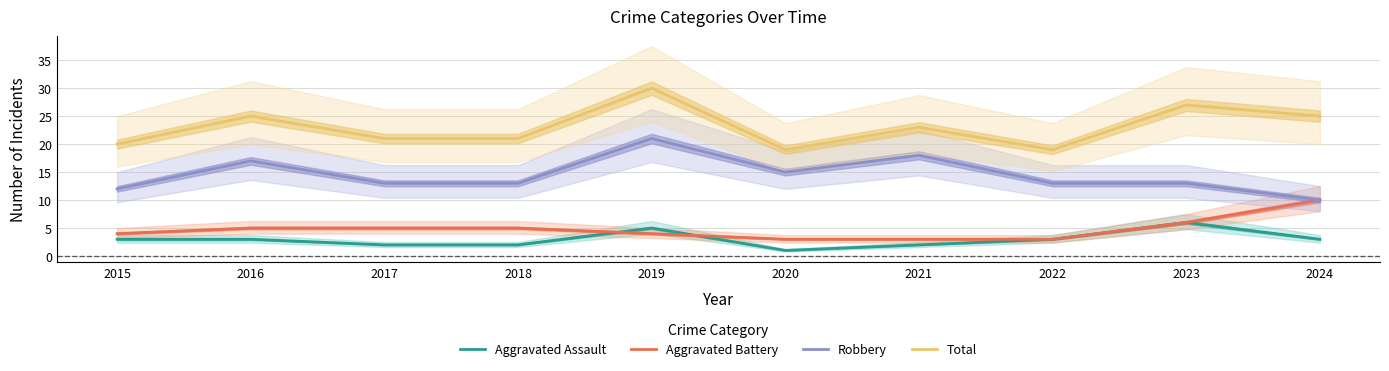

Reading left to right, extract all data points from this chart.

Aggravated Assault: 2015=3	2016=3	2017=2	2018=2	2019=5	2020=1	2021=2	2022=3	2023=6	2024=3
Aggravated Battery: 2015=4	2016=5	2017=5	2018=5	2019=4	2020=3	2021=3	2022=3	2023=6	2024=10
Robbery: 2015=12	2016=17	2017=13	2018=13	2019=21	2020=15	2021=18	2022=13	2023=13	2024=10
Total: 2015=20	2016=25	2017=21	2018=21	2019=30	2020=19	2021=23	2022=19	2023=27	2024=25